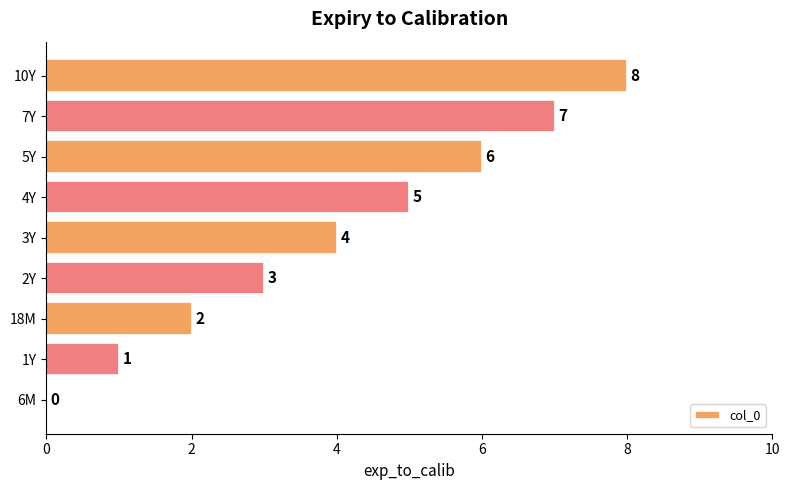

Which has a higher value, 1Y or 2Y?

2Y